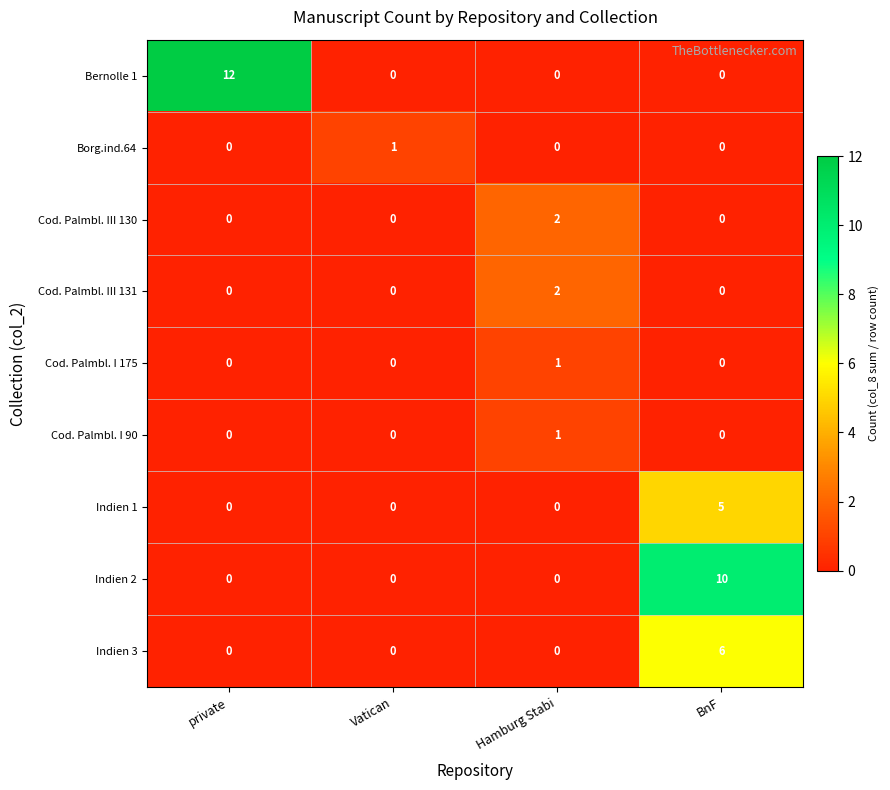

What is the difference between the highest and lowest values at Vatican?

1